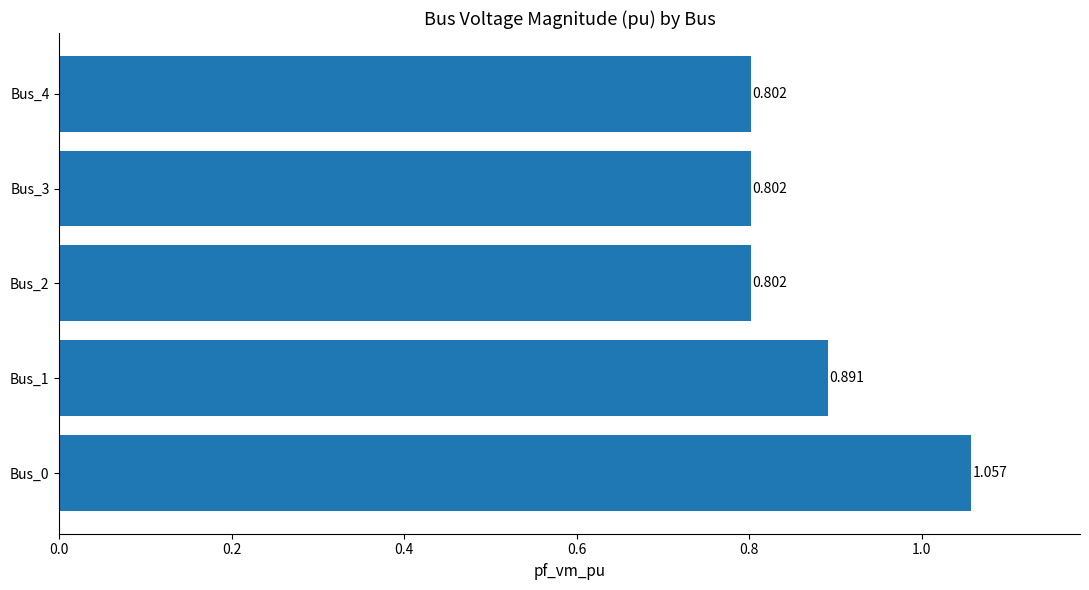

What is the difference between the maximum and minimum values?

0.3